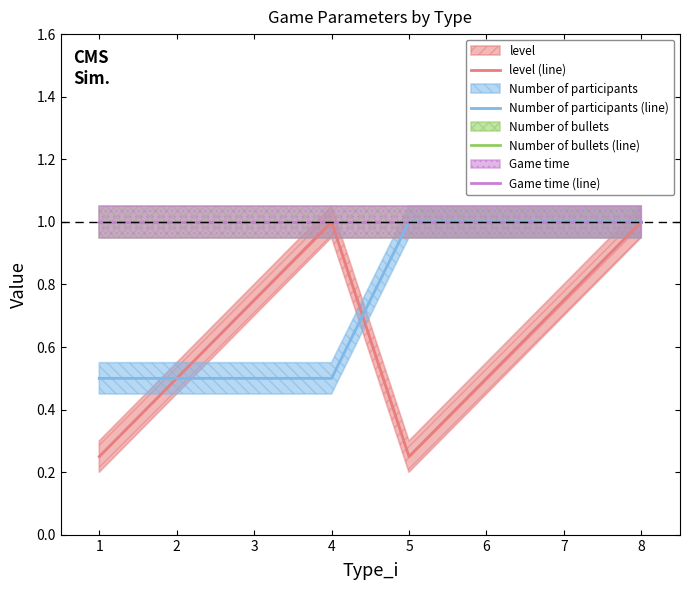

Reading right to left, extract all data points from this chart.

level (line): 8=1.0	7=0.8	6=0.5	5=0.2	4=1.0	3=0.8	2=0.5	1=0.2
Number of participants (line): 8=1.0	7=1.0	6=1.0	5=1.0	4=0.5	3=0.5	2=0.5	1=0.5
Number of bullets (line): 8=1.0	7=1.0	6=1.0	5=1.0	4=1.0	3=1.0	2=1.0	1=1.0
Game time (line): 8=1.0	7=1.0	6=1.0	5=1.0	4=1.0	3=1.0	2=1.0	1=1.0